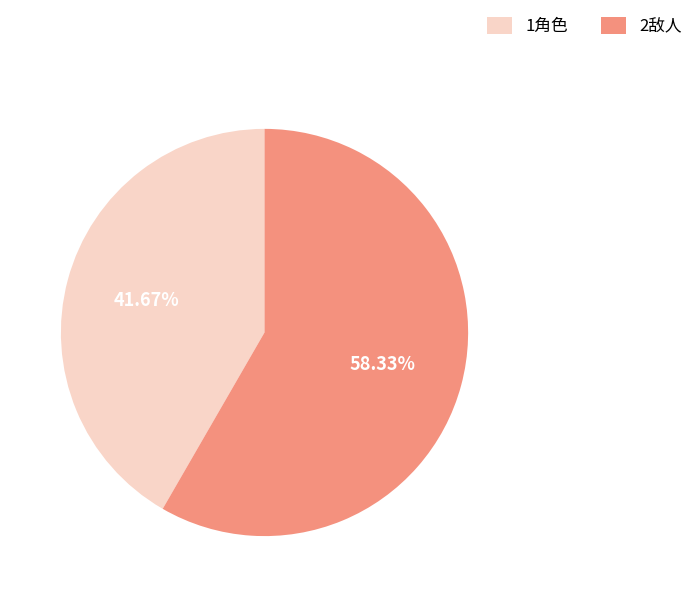

Is it true that 1角色 is 42% of the pie?

True